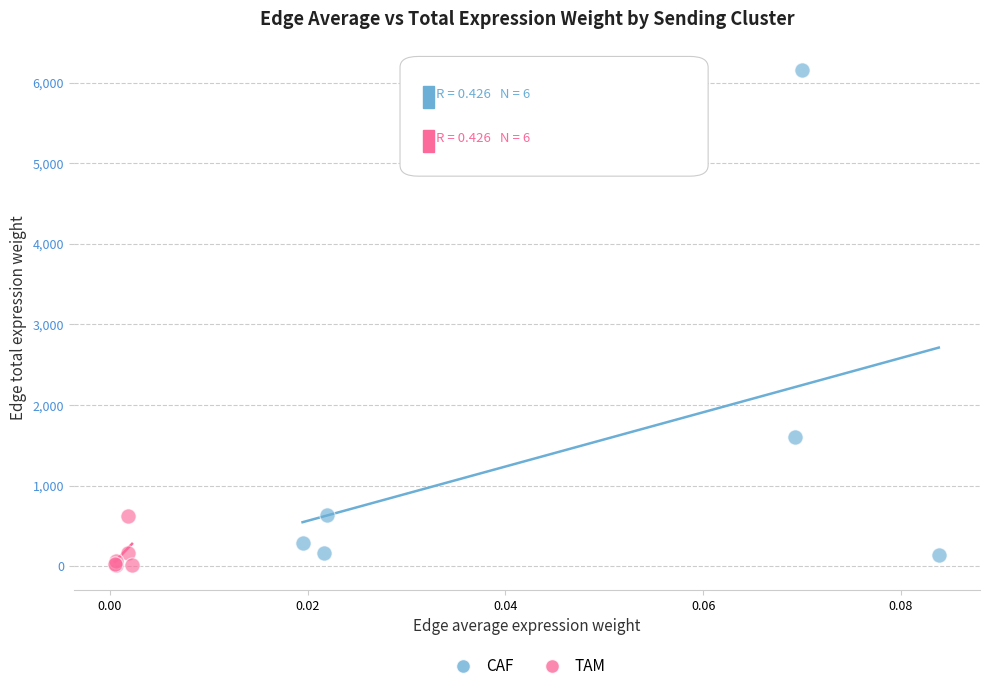

Which series has the largest Y range (max minus min)?

CAF